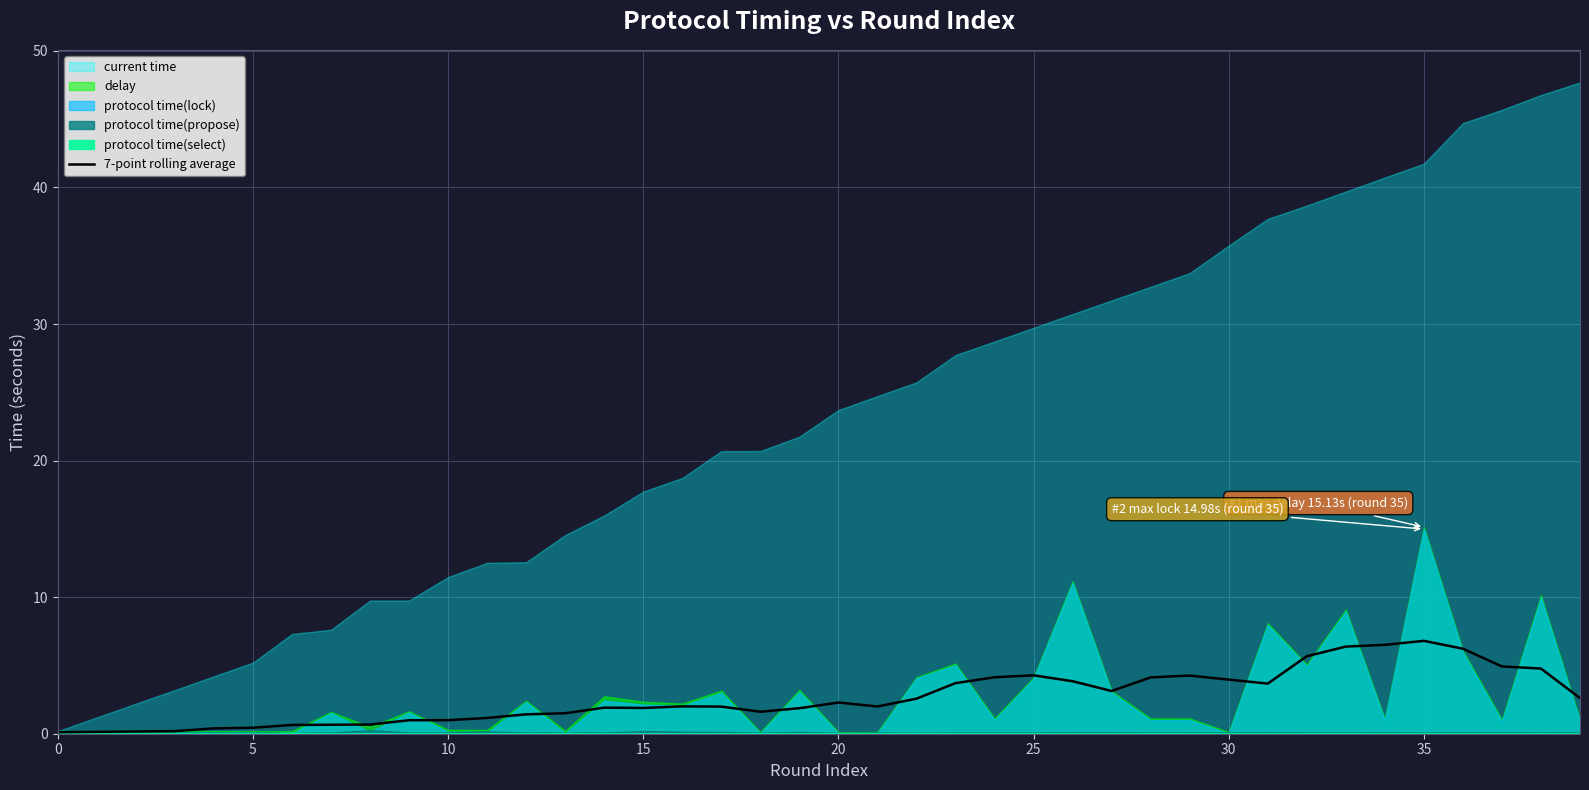

Is it true that the value at 32 is 5.7?

True